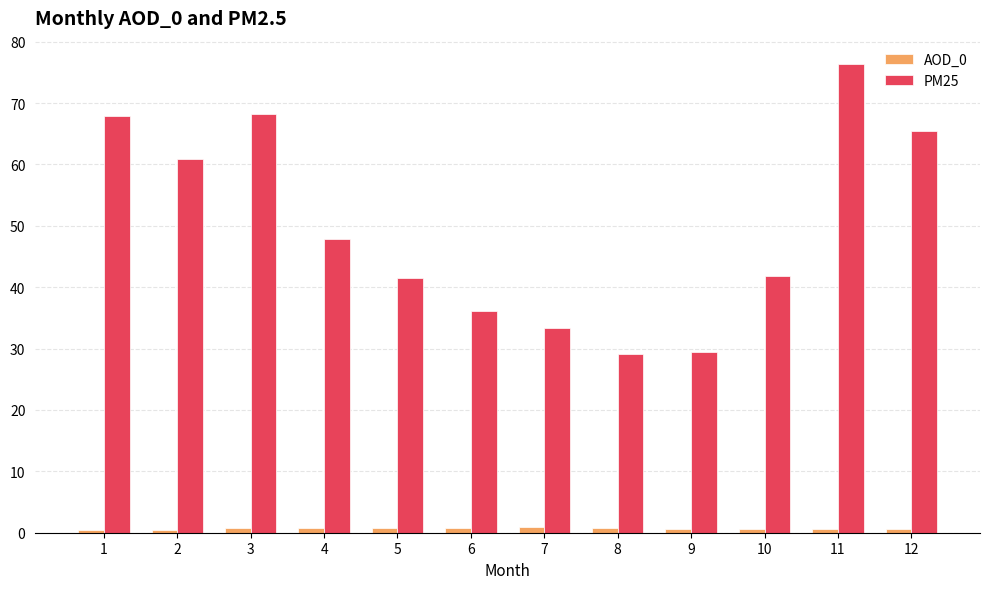

Which series has the largest total across all categories?

PM25